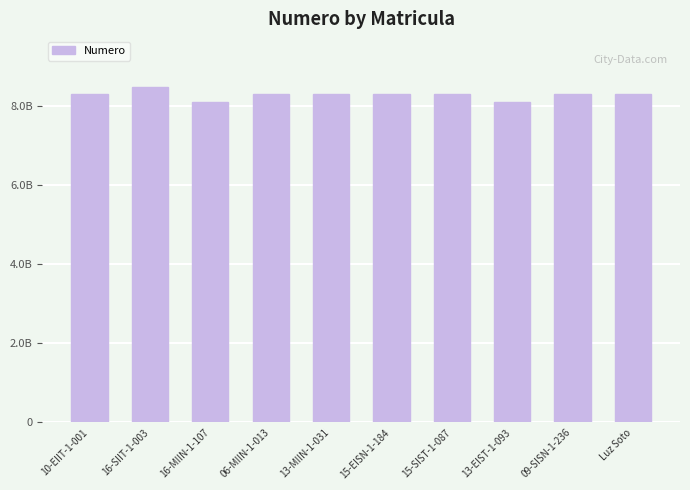

At which label is the value closest to 8293622959?

10-EIIT-1-001